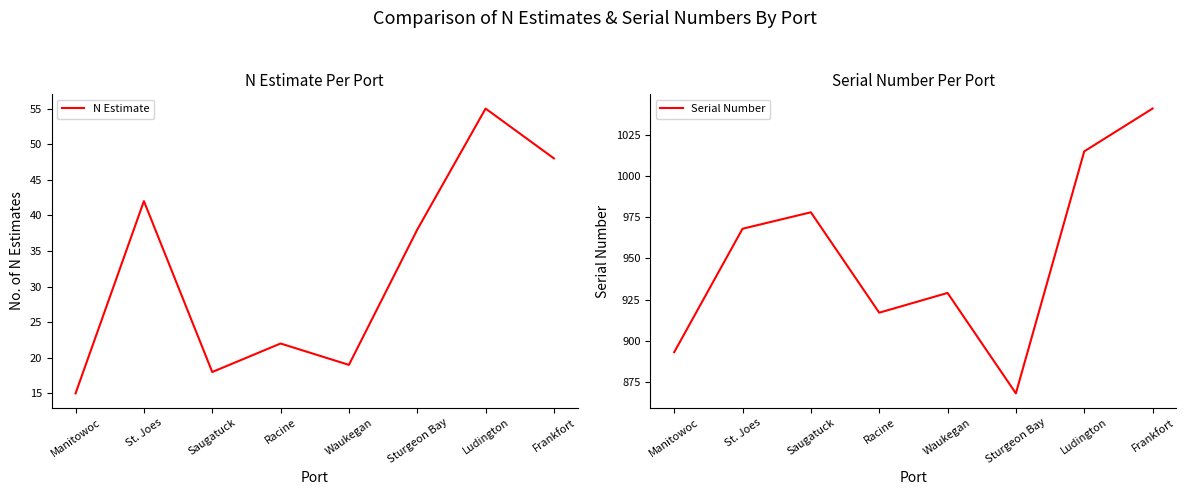

What position from the left is Racine?

4